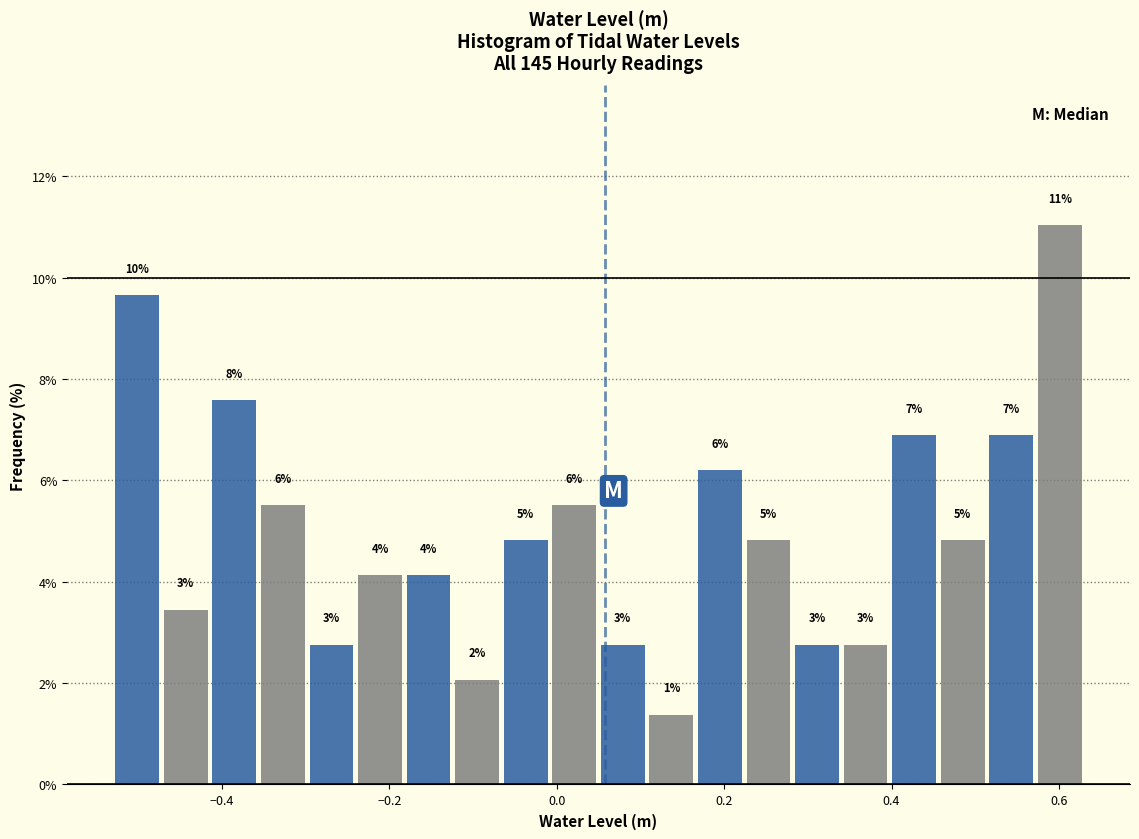

Around what value on the x-axis is the tallest bar? Give the approximate position of its centre, as read against the axis.

0.60